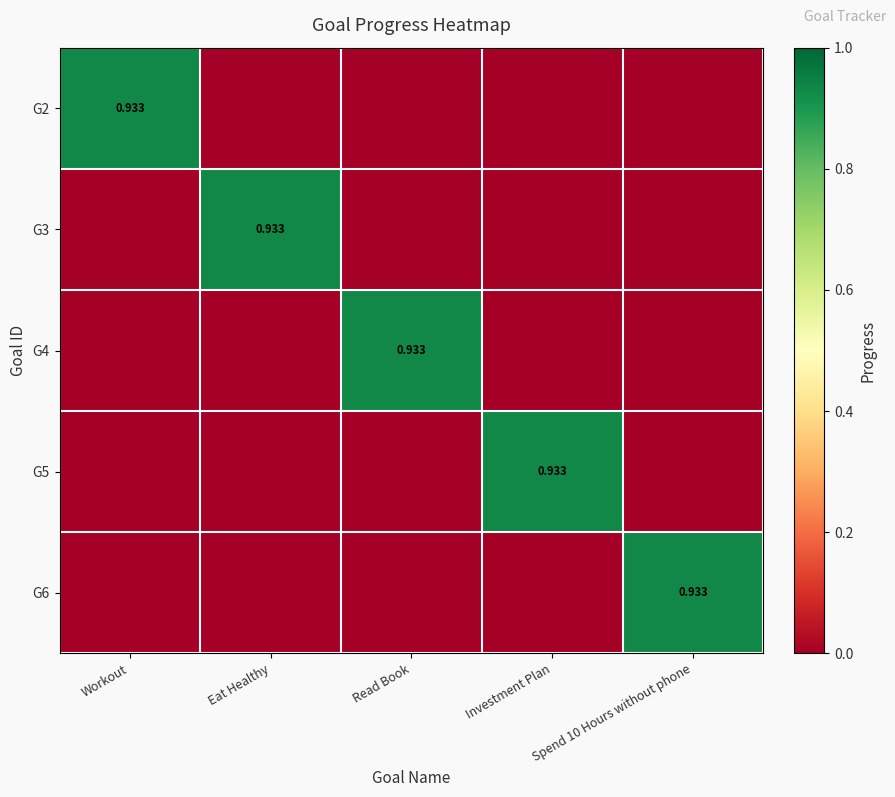

What is the difference between the highest and lowest values at Spend 10 Hours without phone?

0.9